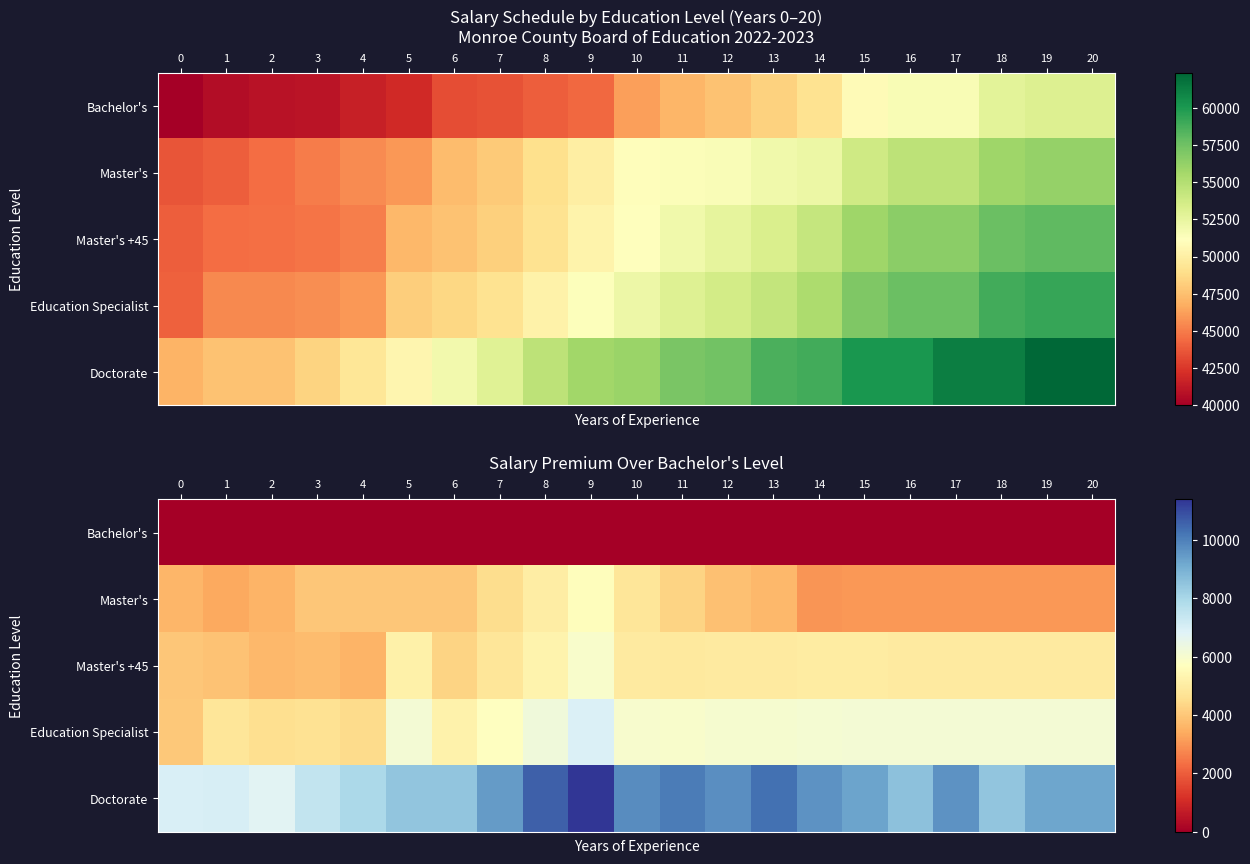

Read the Master's +45 value at 1.

3872.9